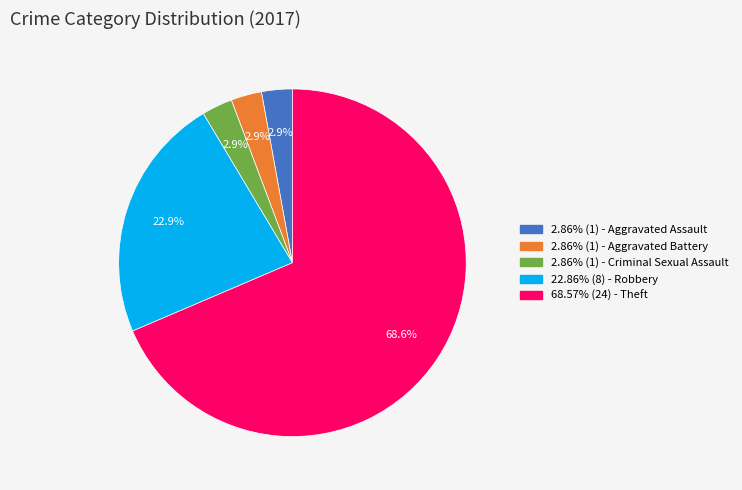

Does any single category account for the majority?

Yes